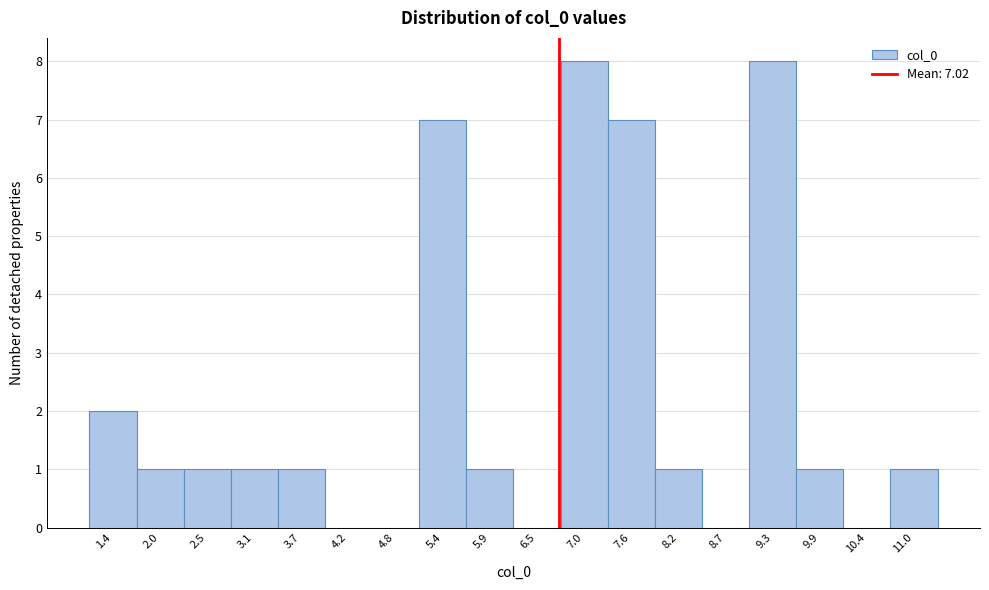

Reading left to right, extract all data points from this chart.

1.4=2	2.0=1	2.5=1	3.1=1	3.7=1	4.2=0	4.8=0	5.4=7	5.9=1	6.5=0	7.0=8	7.6=7	8.2=1	8.7=0	9.3=8	9.9=1	10.4=0	11.0=1